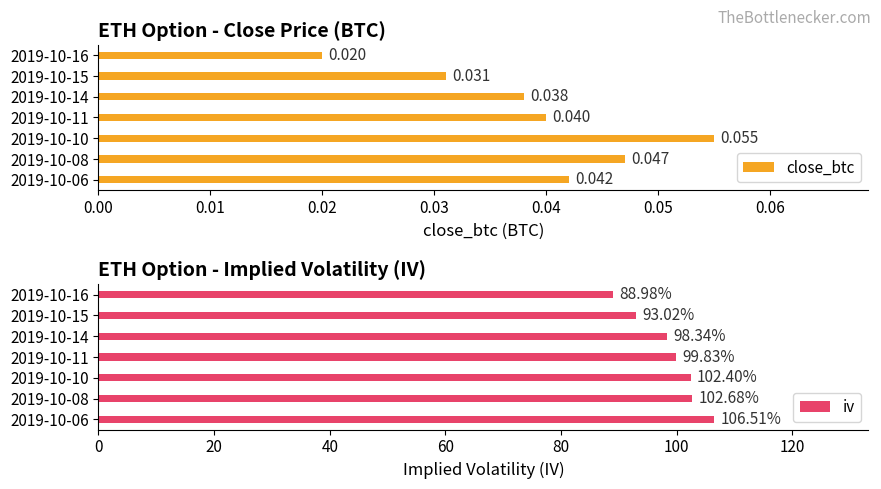

What is the difference between the iv values at 2019-10-14 and 2019-10-16?

9.4